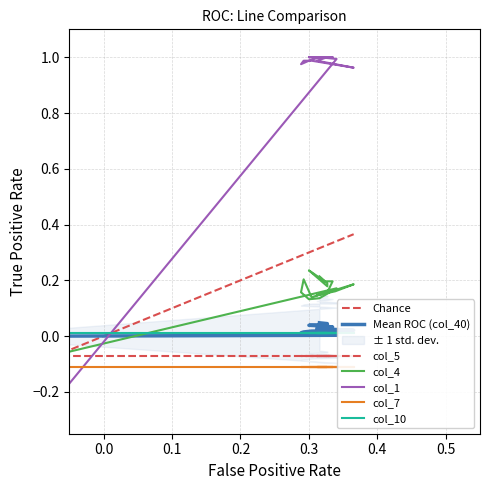

How many positive values does the col_40 series have?

16